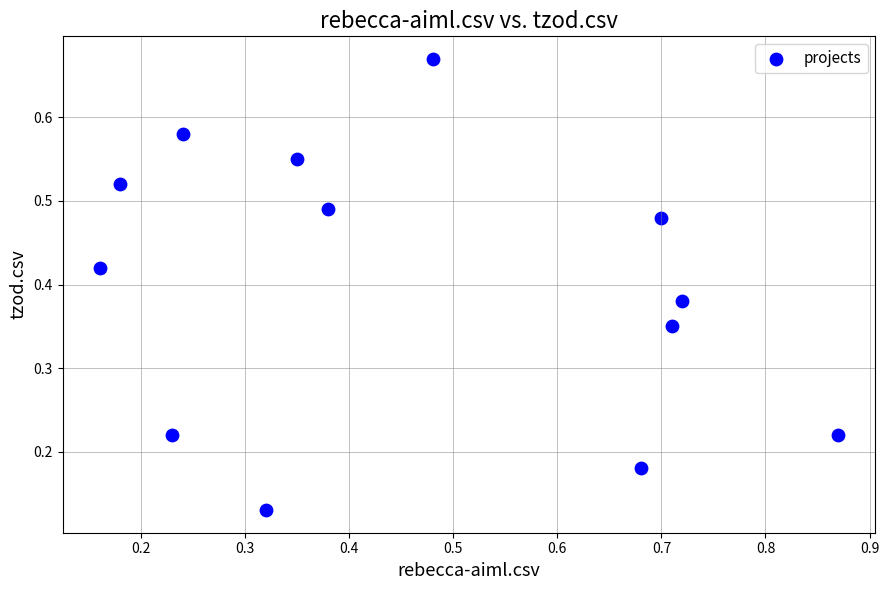

How many points are shown in the scatter plot?

13